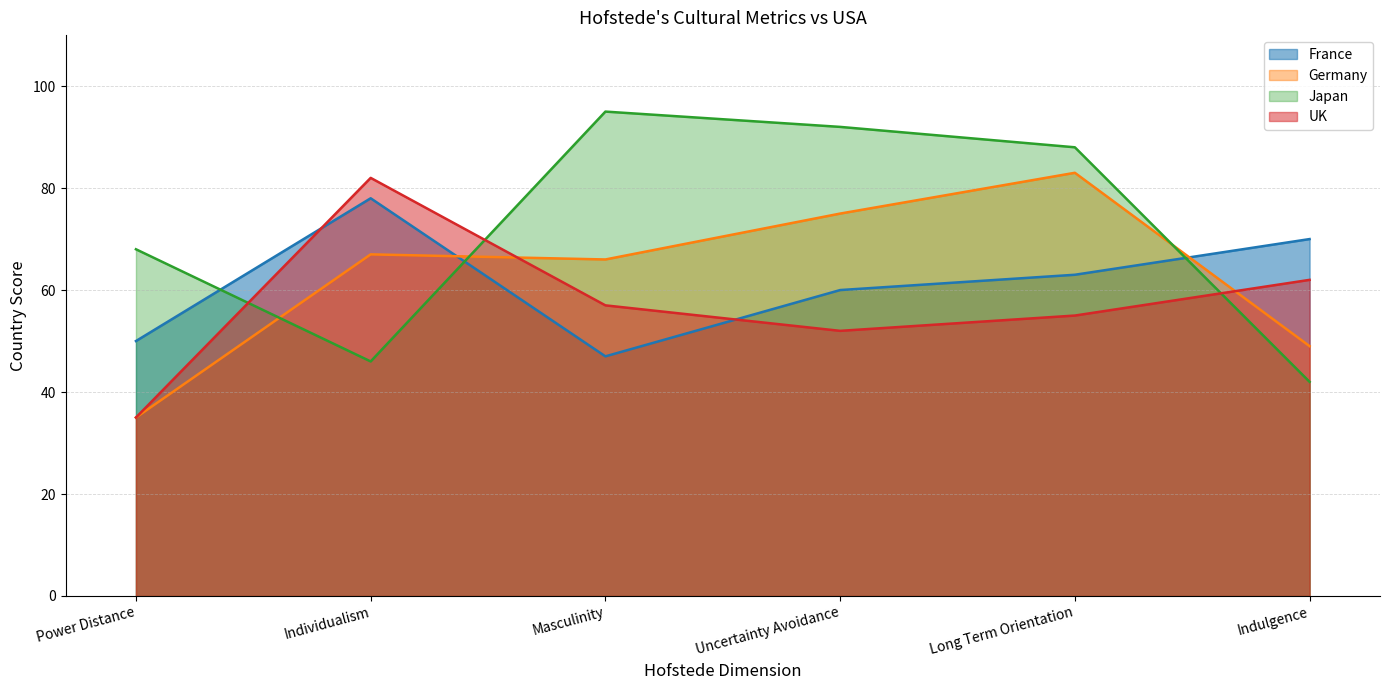

True or false: Japan and UK cross at least once.

True